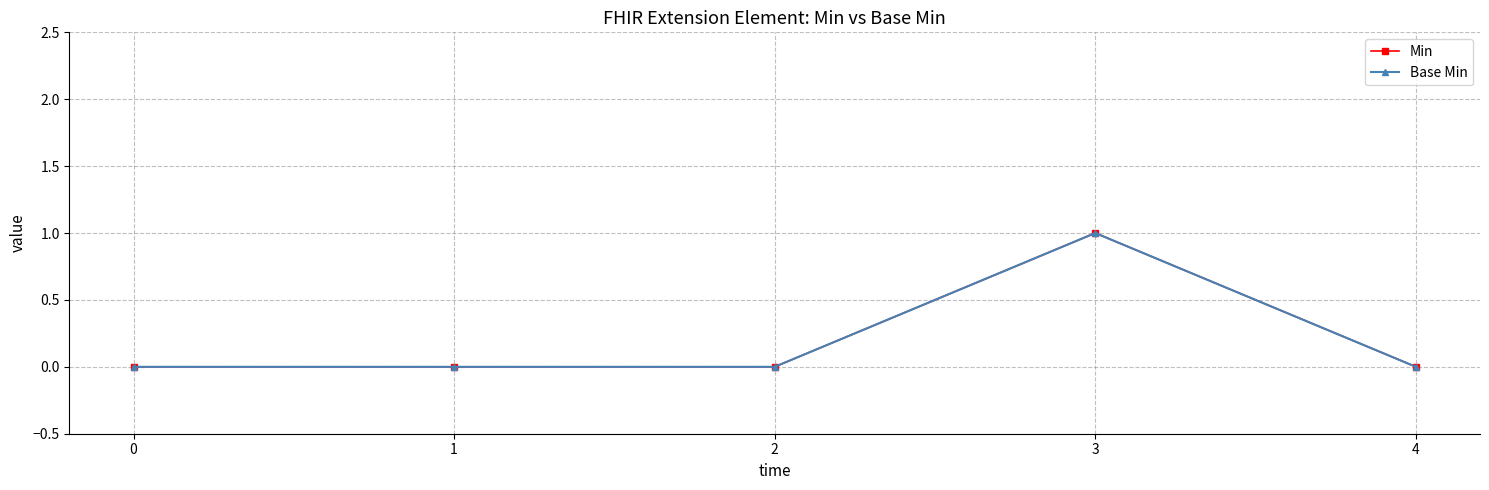

True or false: Base Min and Min intersect in this chart.

False